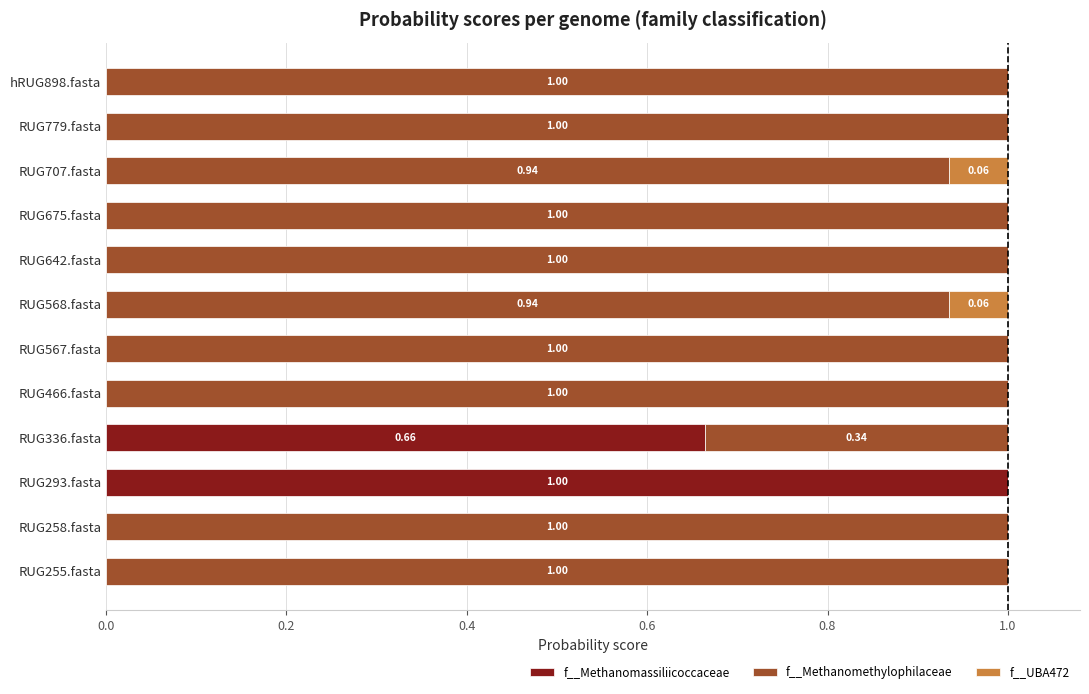

What is the total value across all series at RUG258.fasta?

1.0